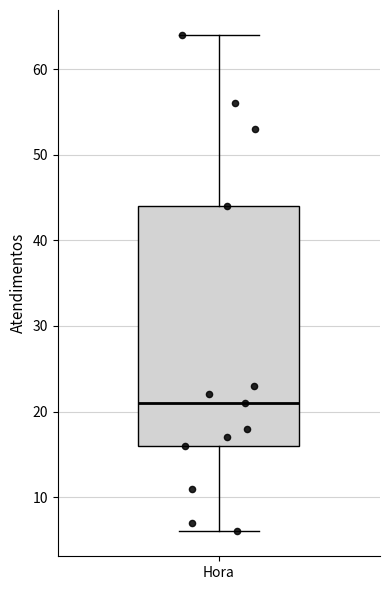

Where does the upper whisker of the box for Hora end on the y-axis? The values are not printed on the chart, so give them approximately, as read against the axis.

64